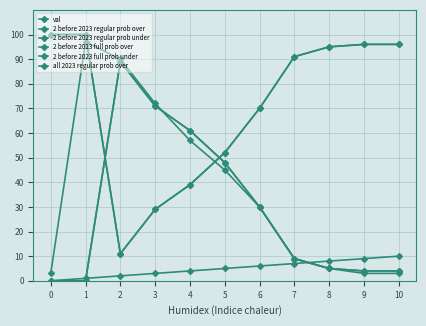

Does the chart have visible grid lines?

Yes